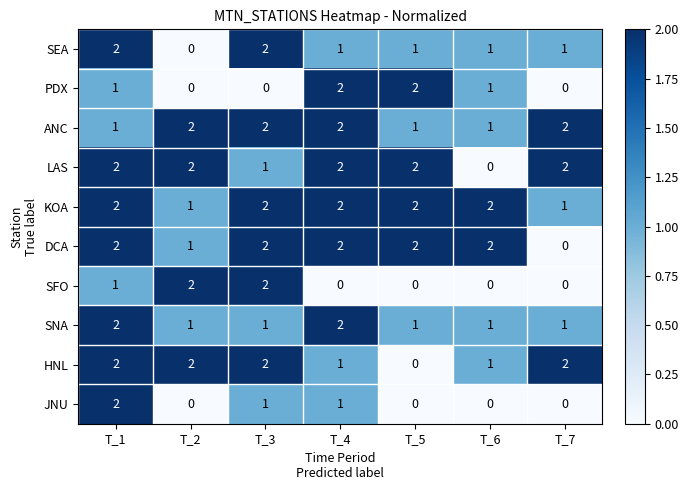

The PDX series shows 1 at T_5. True or false?

False